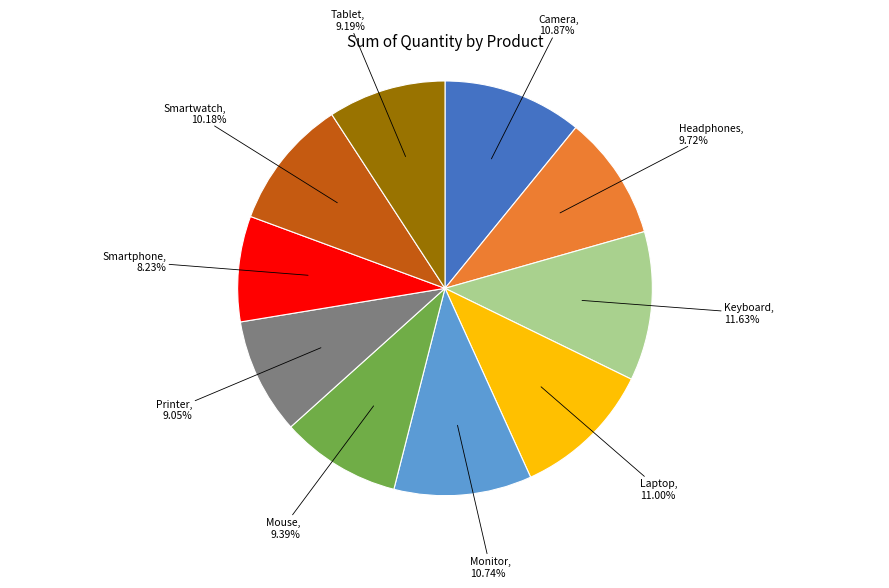

Is there a majority slice in this chart?

No